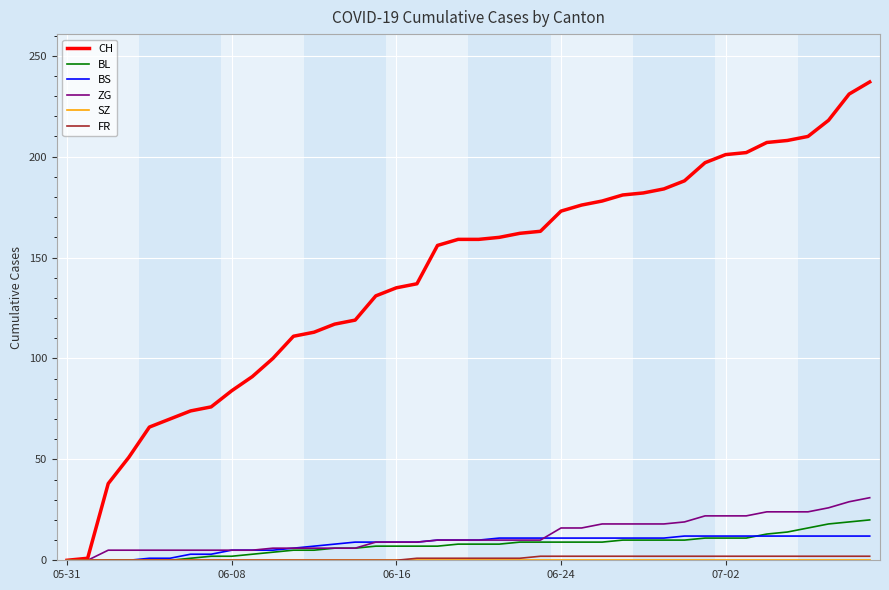

What is the maximum value shown in the chart?

237